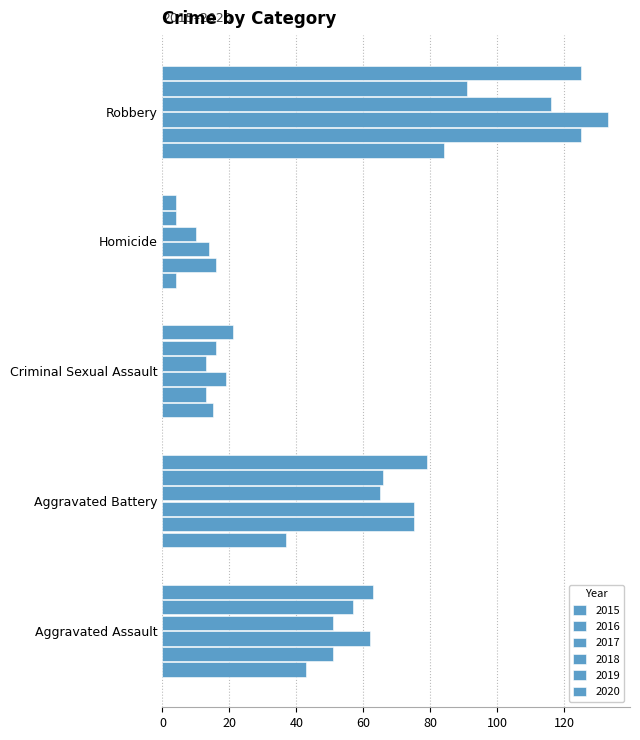

What is the label of the 2nd bar from the left?

Aggravated Battery